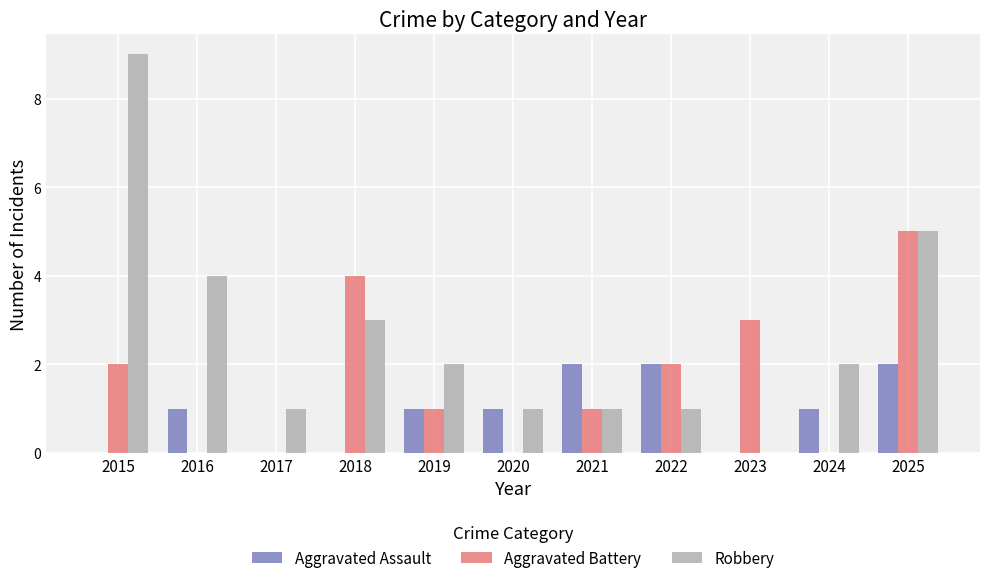

The Robbery series shows 1 at 2018. True or false?

False